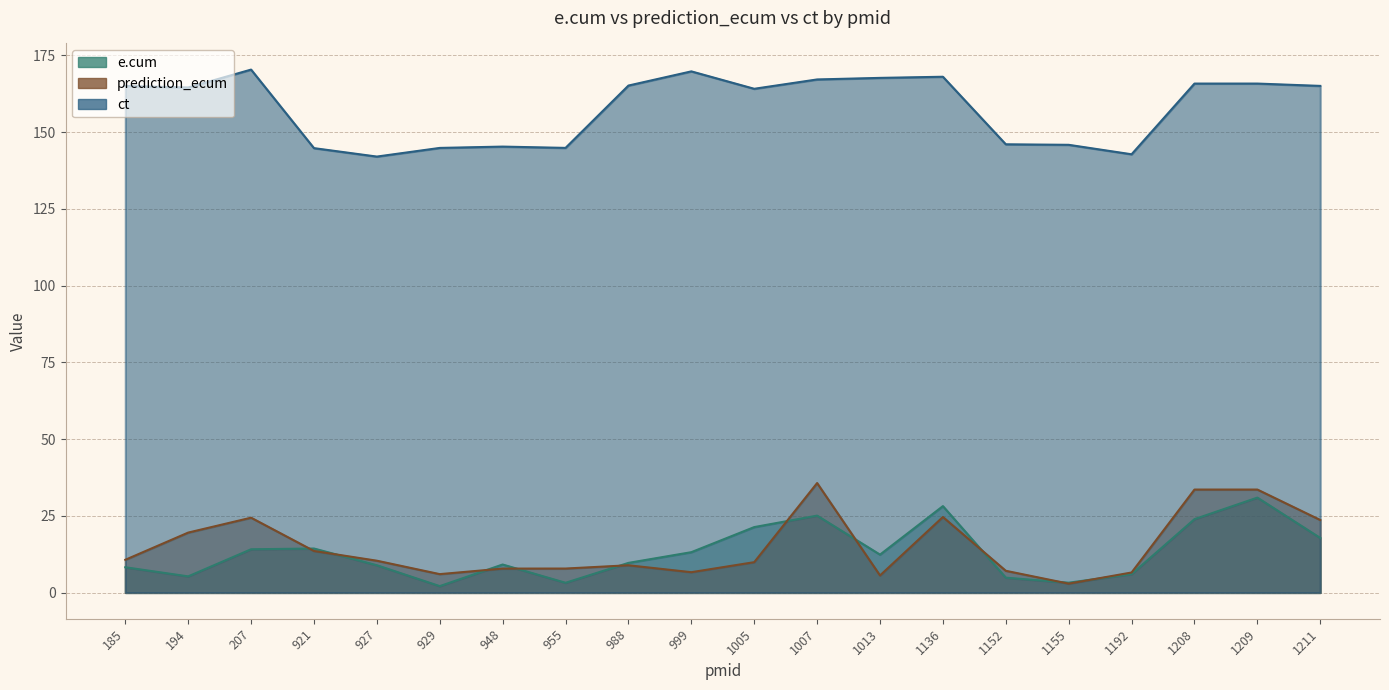

What is the minimum value for e.cum?

2.1